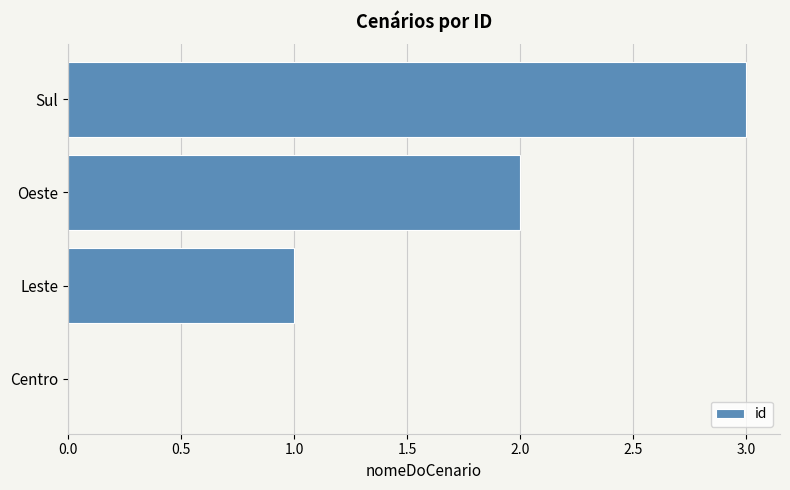

How many values are between 1 and 3?

3